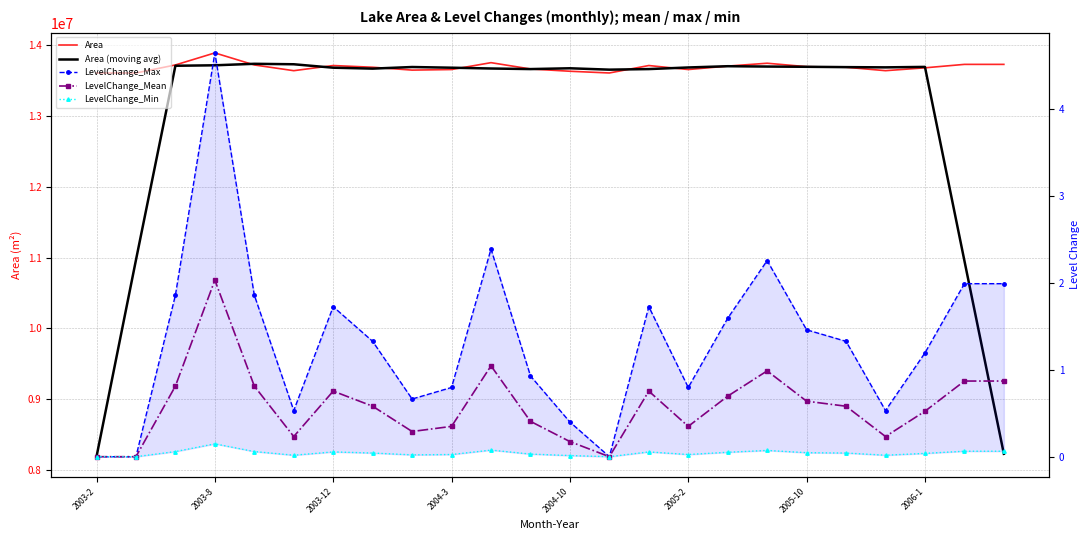

Which has a higher value, 15 or 22?

22